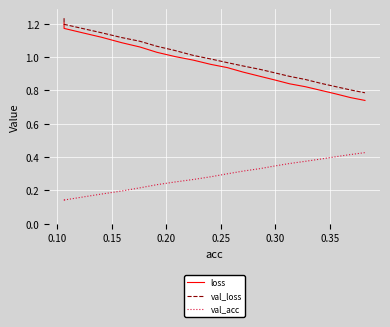

Which series has the widest spread of values?

loss